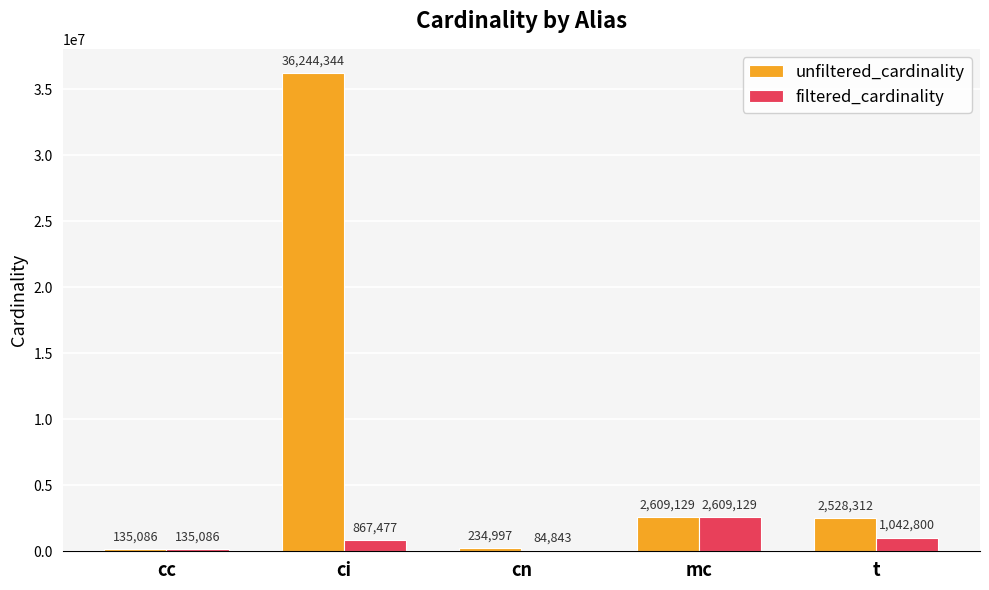

What is the difference between the filtered_cardinality values at t and ci?

175323